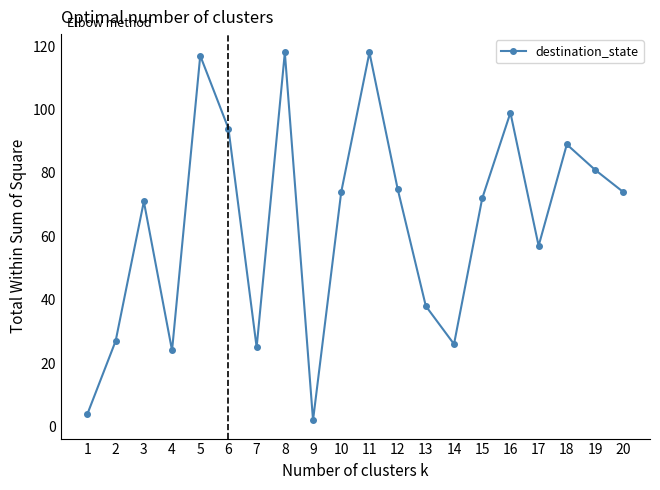

Reading left to right, extract all data points from this chart.

1=4	2=27	3=71	4=24	5=117	6=94	7=25	8=118	9=2	10=74	11=118	12=75	13=38	14=26	15=72	16=99	17=57	18=89	19=81	20=74